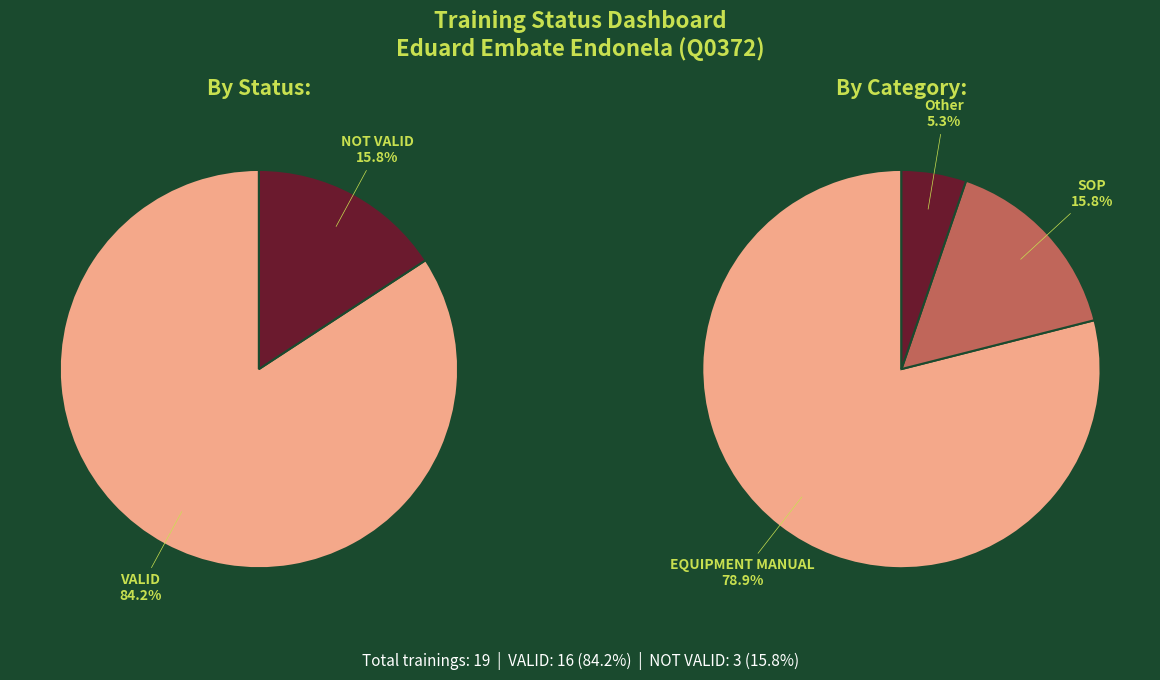

To the nearest percent, what is the combined percentage of NOT VALID and VALID?

100%